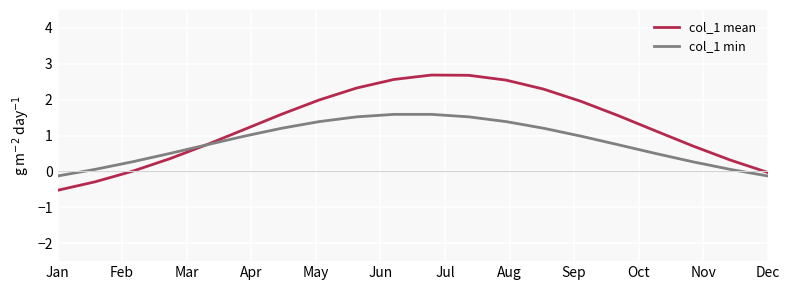

Does the chart have visible grid lines?

Yes